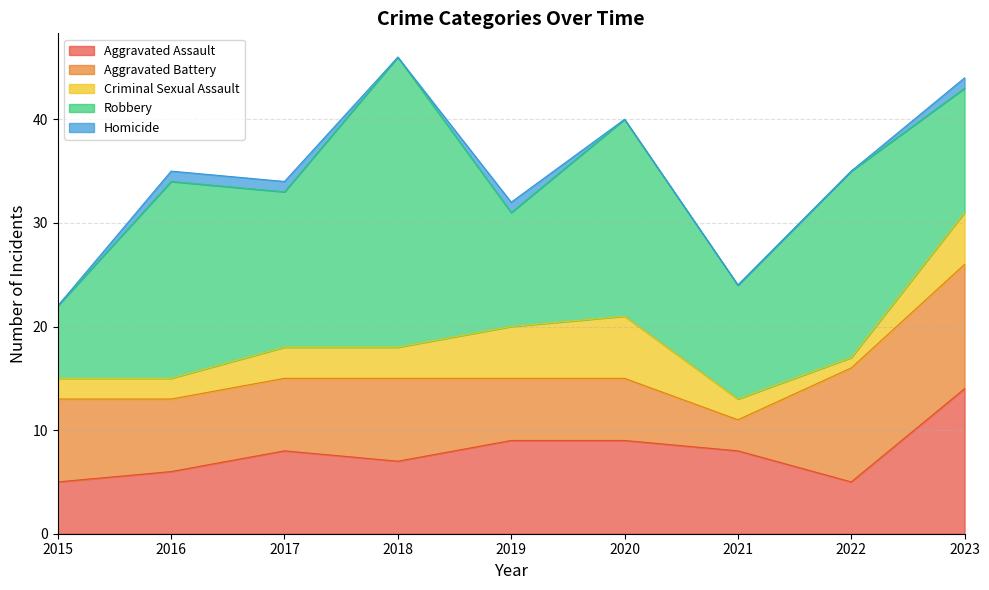

Where is the first local maximum for Homicide?

2019